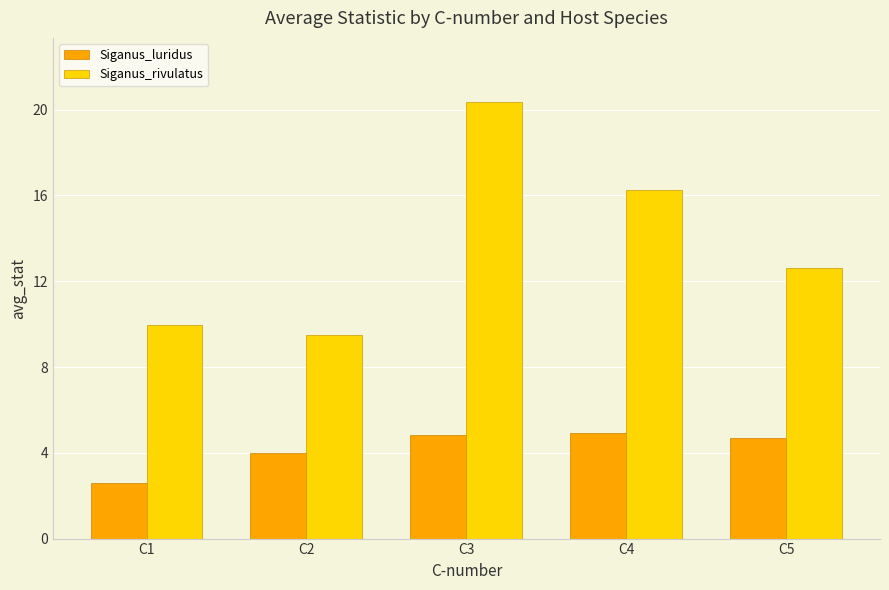

What is the maximum value for Siganus_rivulatus?

20.3